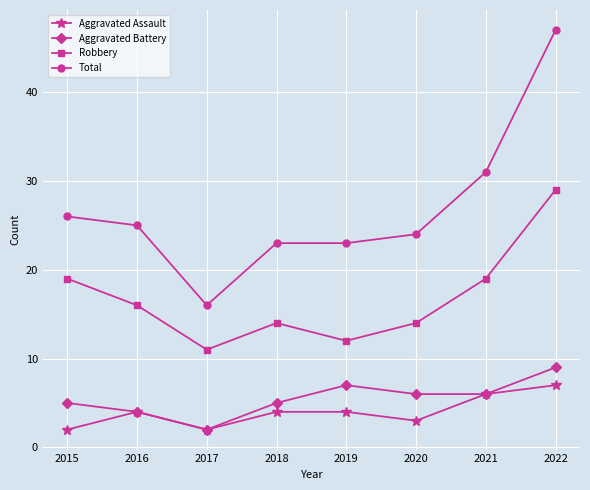

At which label is Total closest to 31?

2021